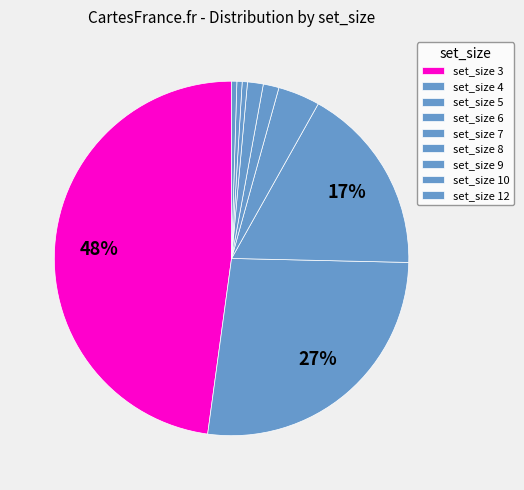

To the nearest percent, what is the difference between the largest and smallest slice percentages?

47%